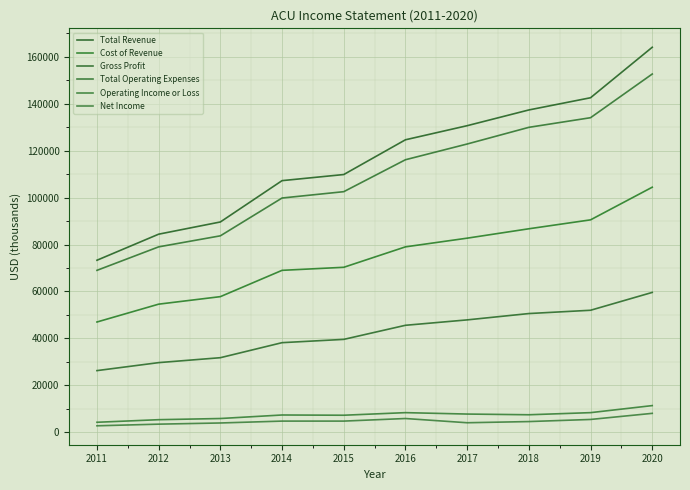

What is the difference between the second highest and second lowest values in the Operating Income or Loss series?

3000